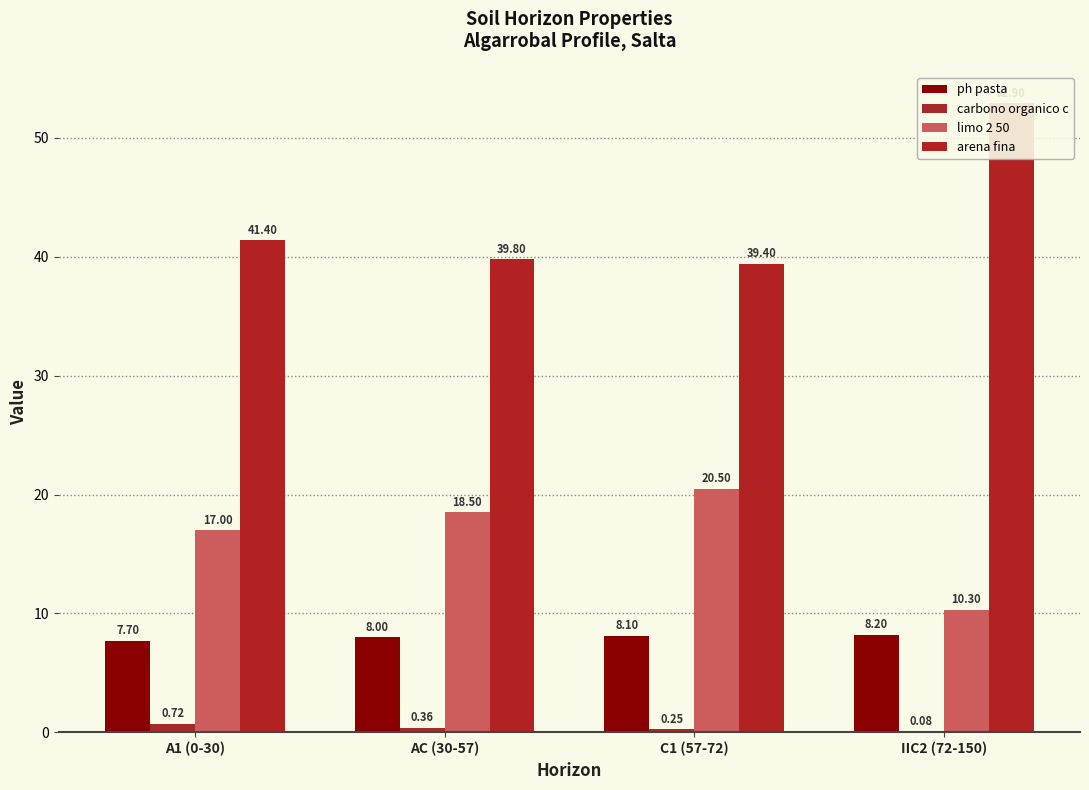

Rank the categories by carbono organico c value from highest to lowest.

A1 (0-30), AC (30-57), C1 (57-72), IIC2 (72-150)